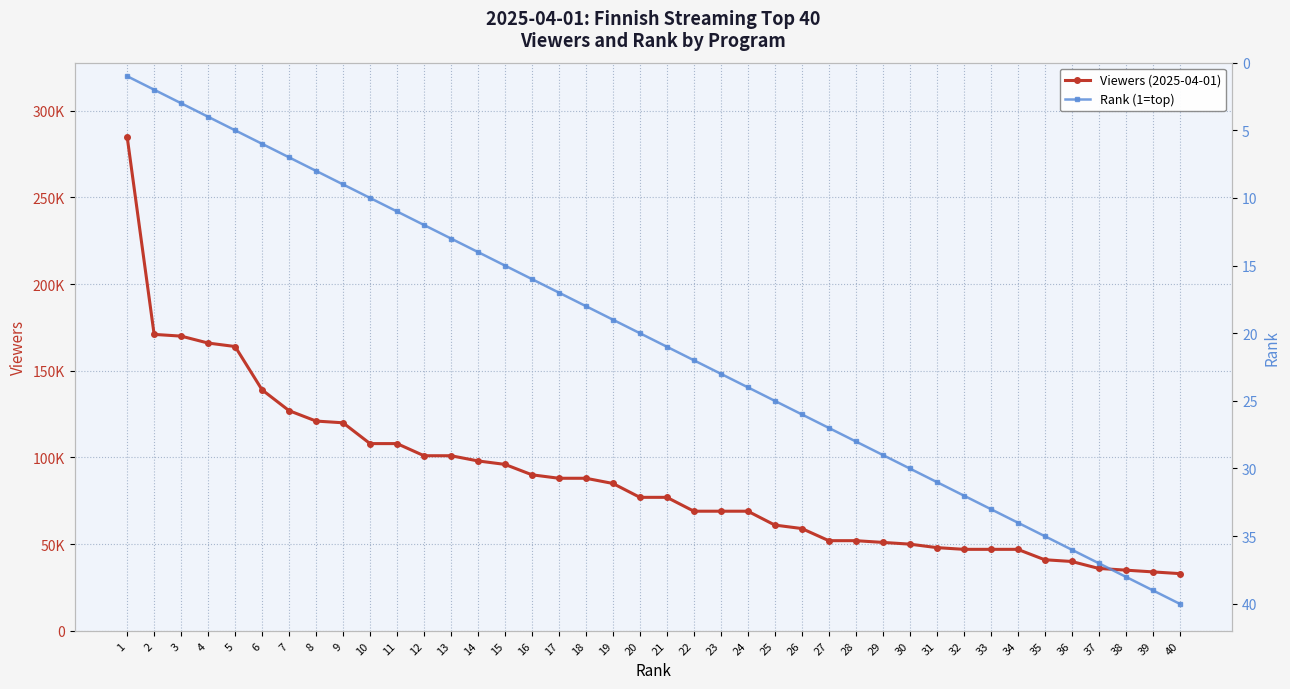

What are all the series names shown in the legend?

Viewers (2025-04-01), Rank (1=top)